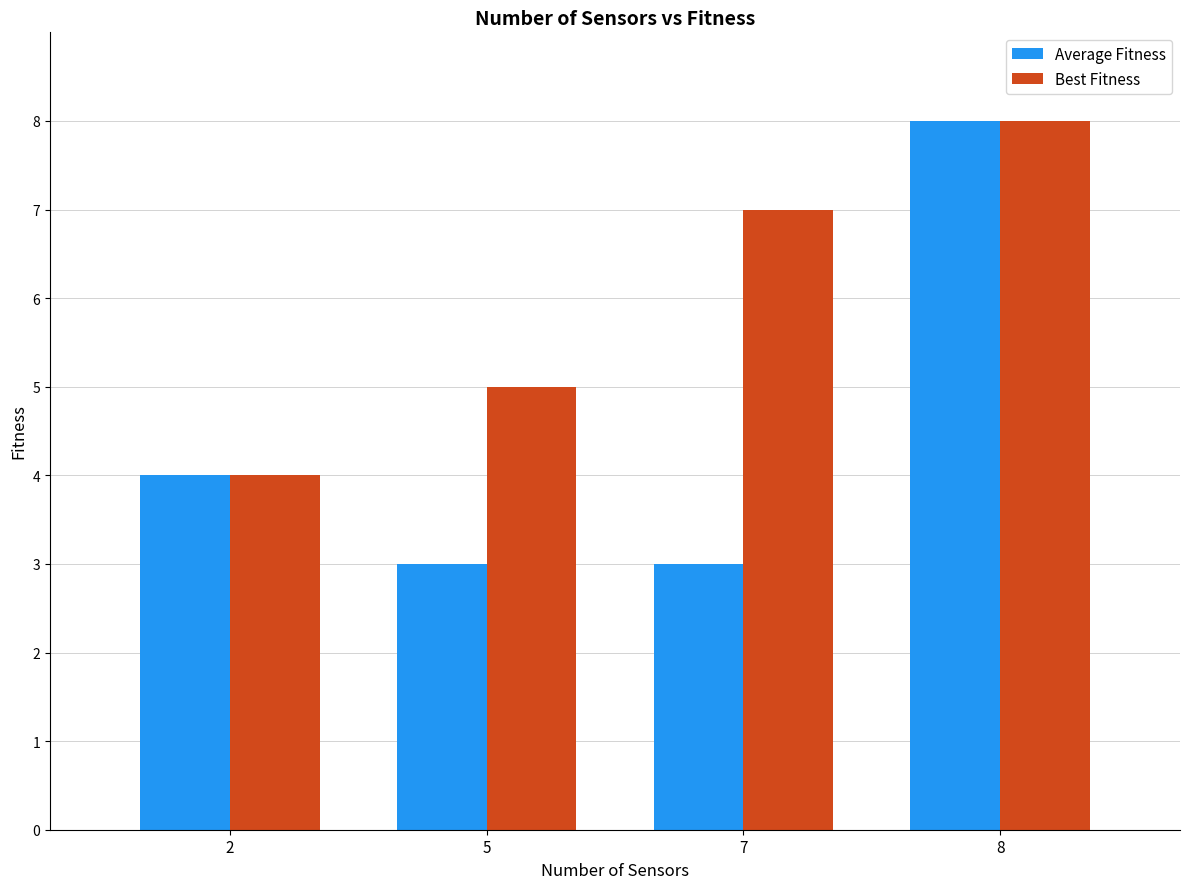

Reading right to left, transcribe all the data shown in this chart.

Average Fitness: 8	3	3	4
Best Fitness: 8	7	5	4